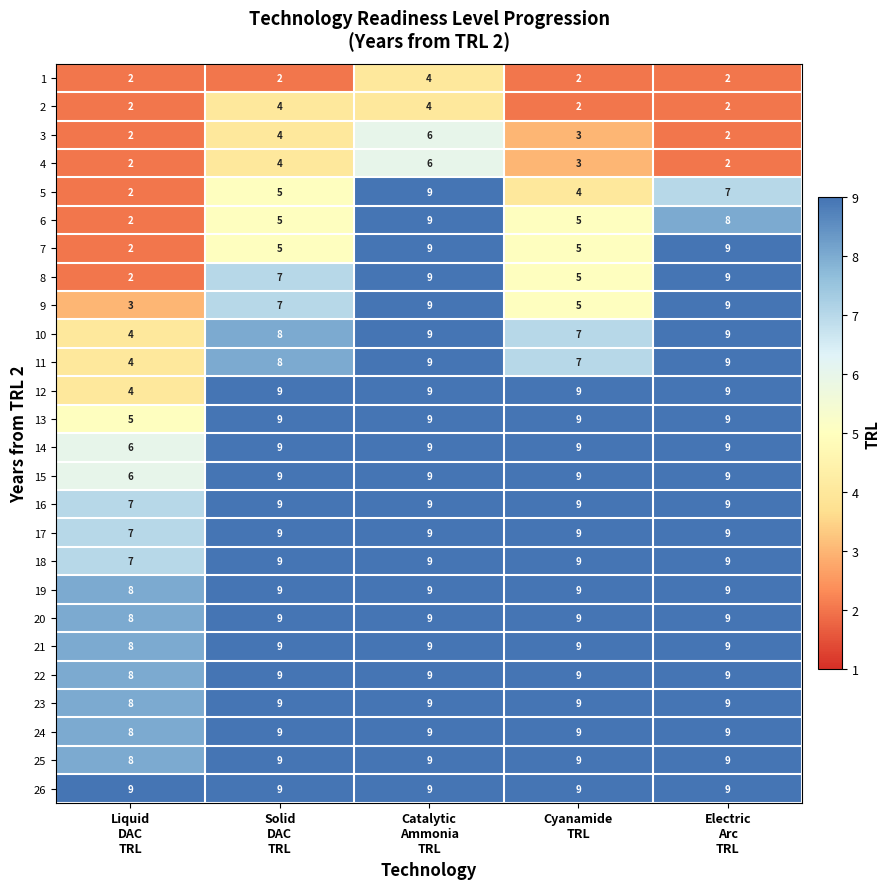

At how many categories does at least one series exceed 7?

5